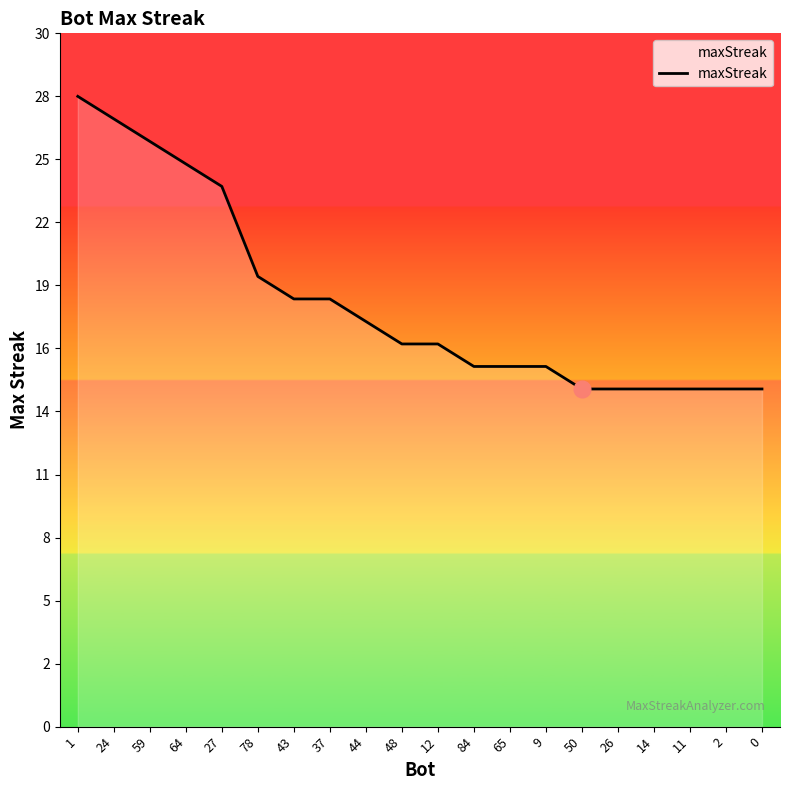

Is this an area chart (filled region under the line)?

No